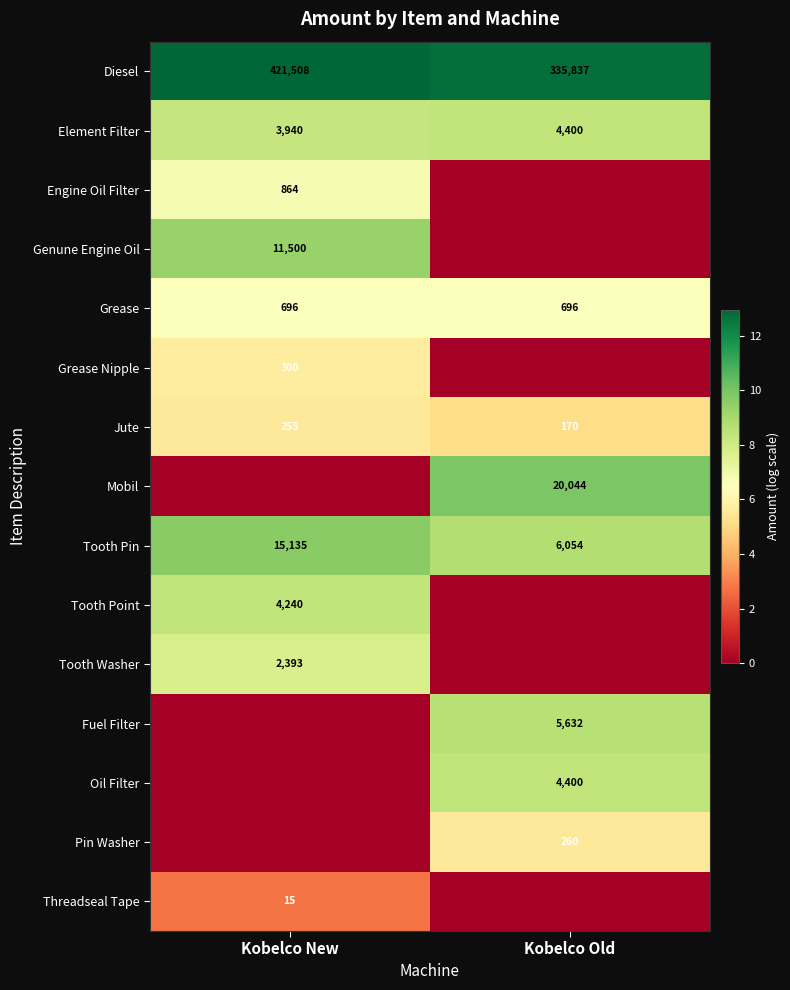

Rank the categories by Element Filter value from lowest to highest.

Kobelco New, Kobelco Old